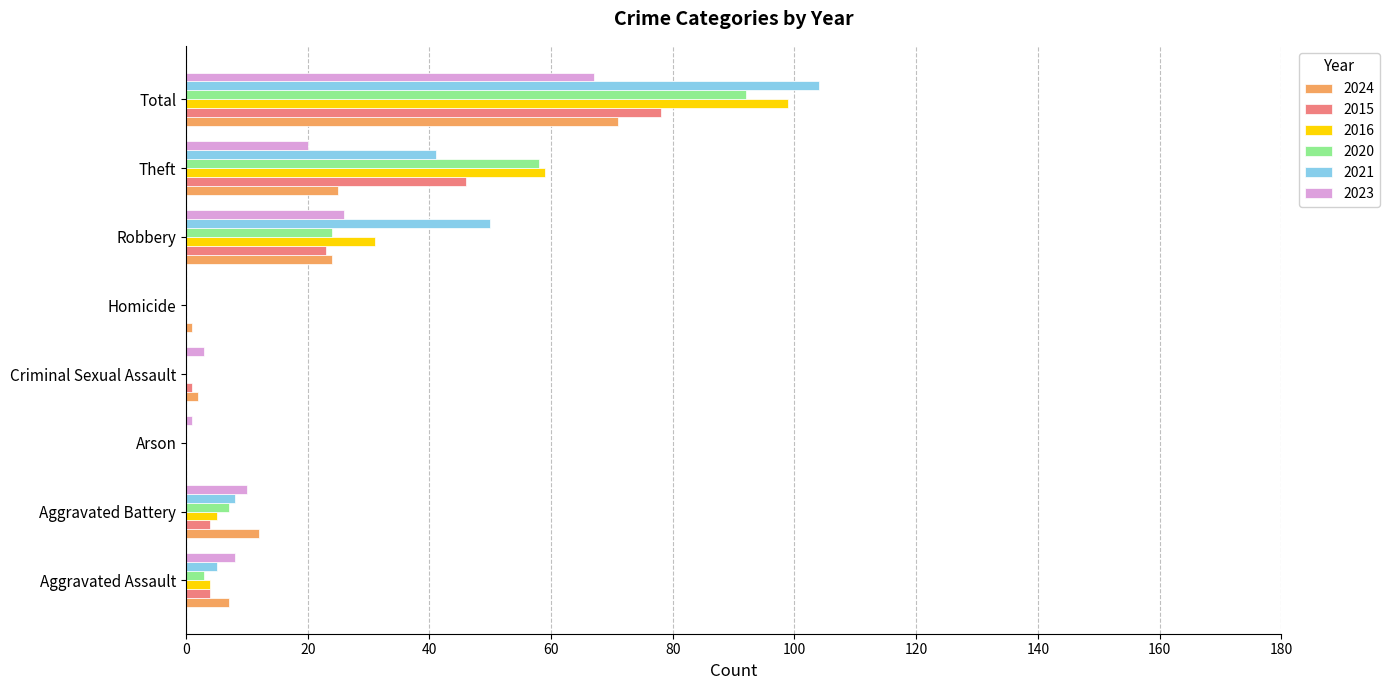

What is the sum of the 2023 values at Aggravated Battery and Total?

77